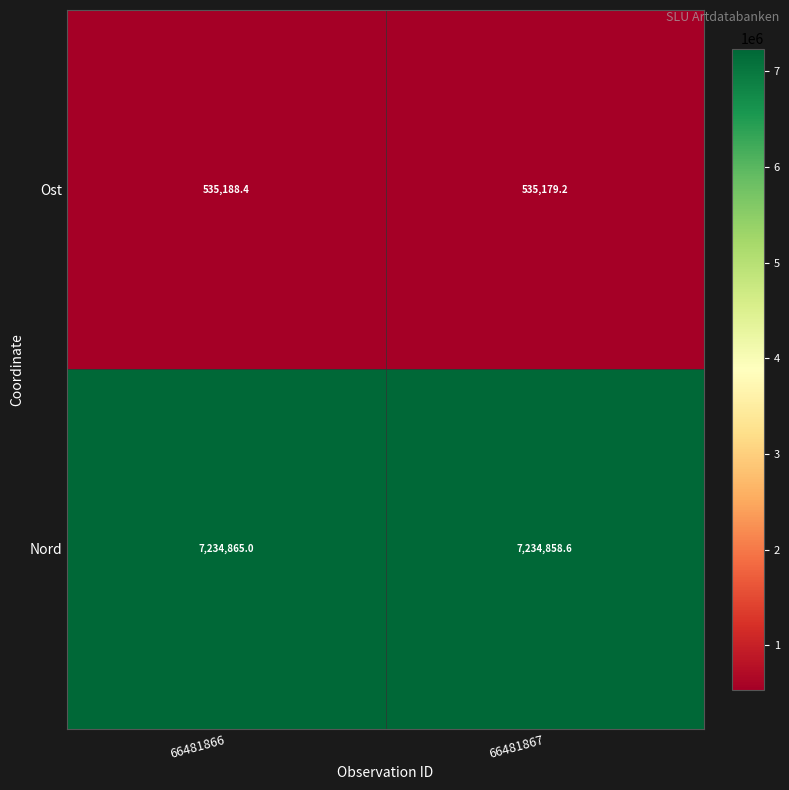

Between 66481866 and 66481867, which series saw the biggest shift?

Ost